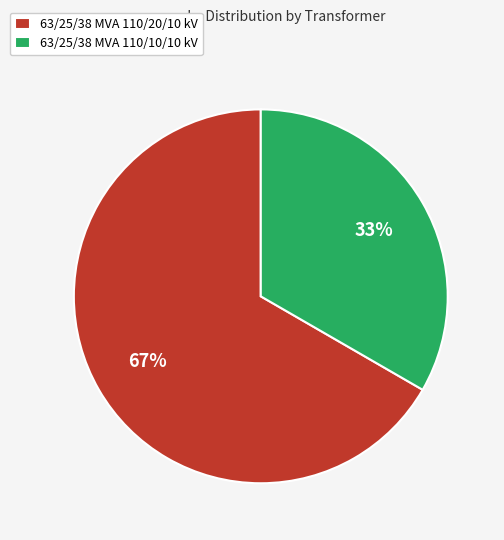

What is the ratio of the value at 63/25/38 MVA 110/10/10 kV to the value at 63/25/38 MVA 110/20/10 kV?

0.5